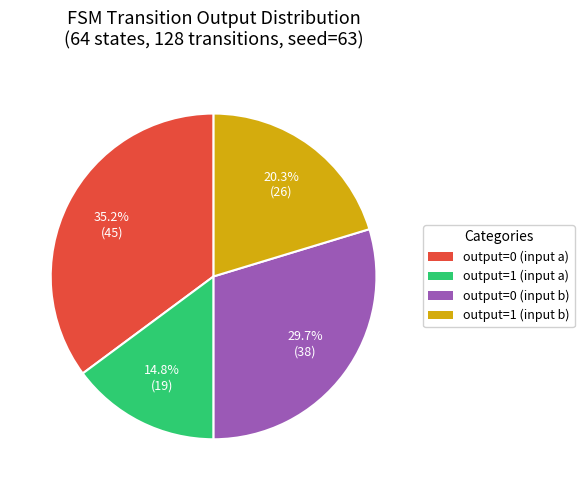

Does any single category account for the majority?

No